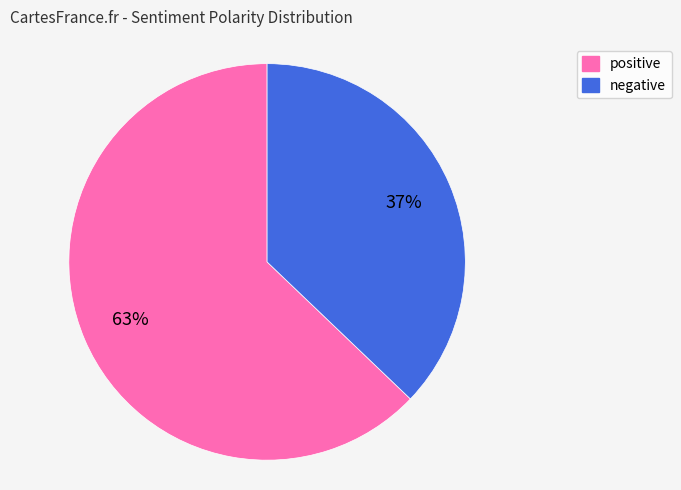

How many slices are in this pie chart?

2